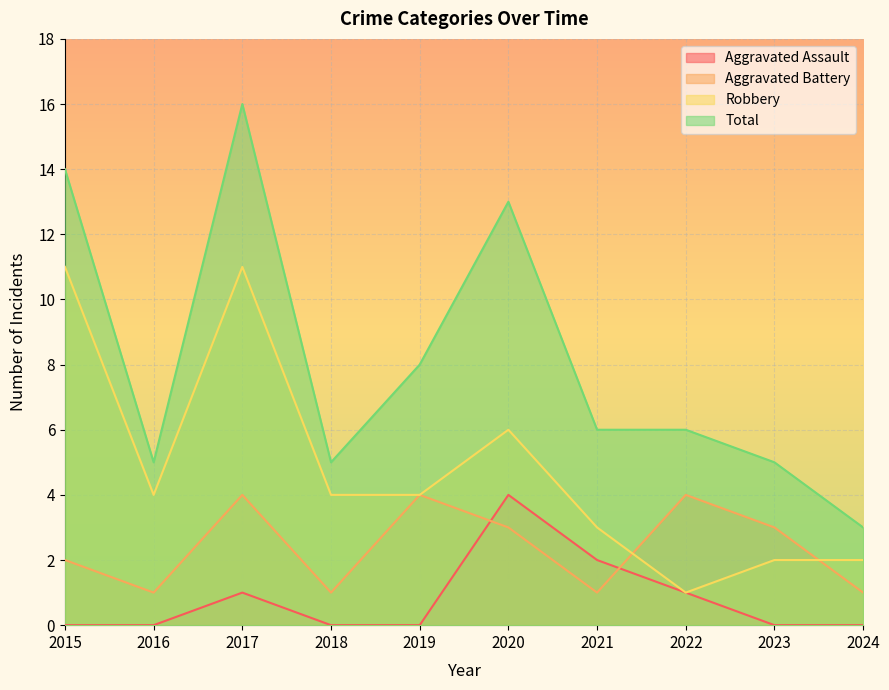

Which has a higher value, 2024 or 2018?

2024